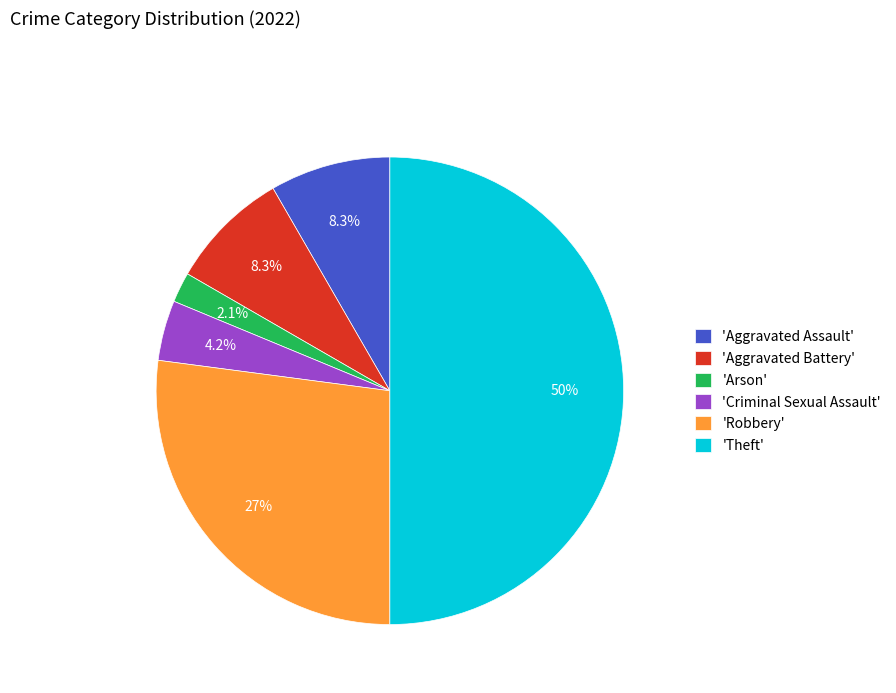

What percentage do 'Robbery' and 'Aggravated Assault' together represent?

35.4%